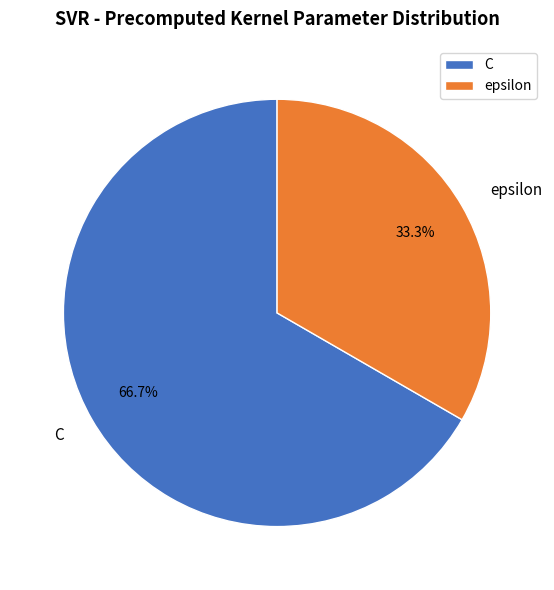

Combined, what portion of the pie is C and epsilon?

100.0%